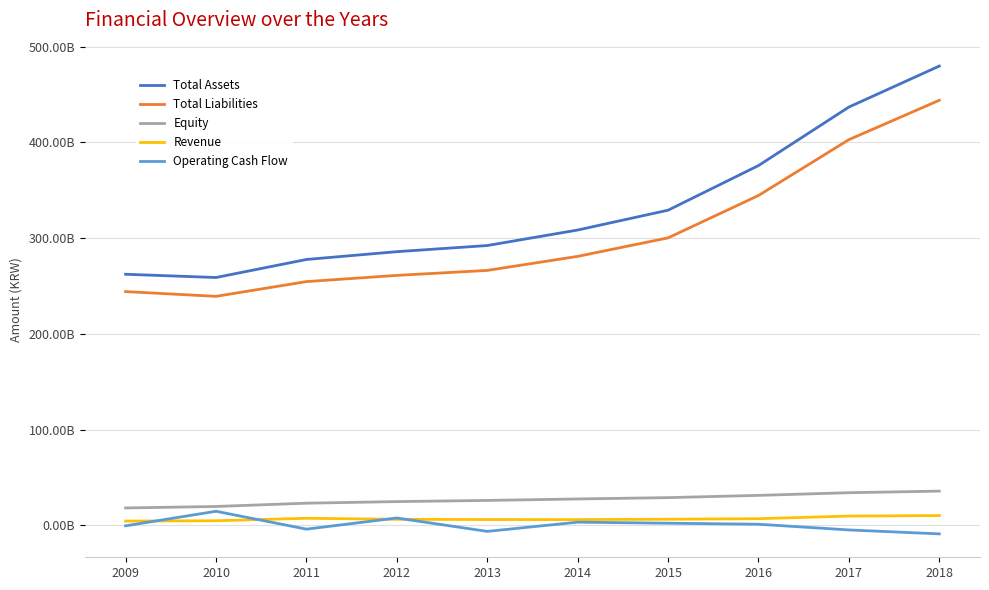

What is the sum of all Operating Cash Flow values?

4207112000